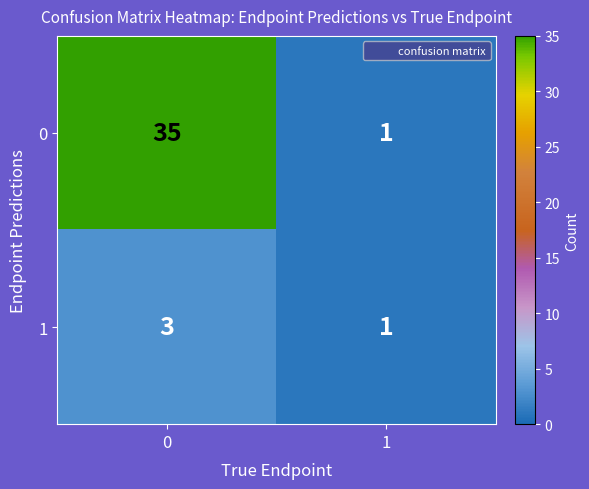

What is the sum of all 0 values?

36